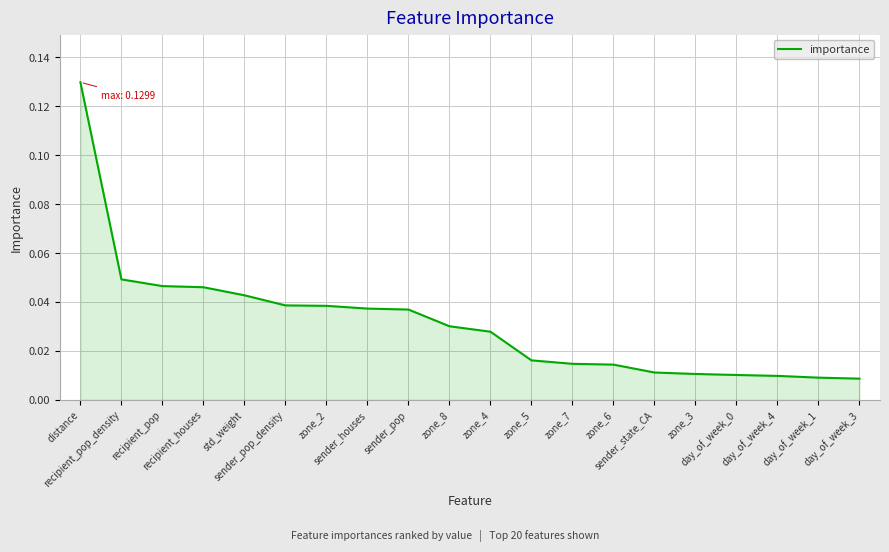

How many lines are shown in the chart?

1